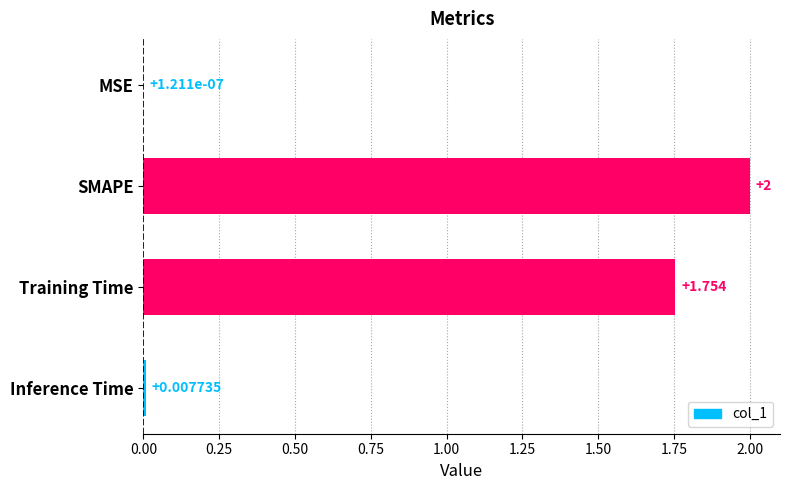

Between Training Time and Inference Time, which is larger?

Training Time